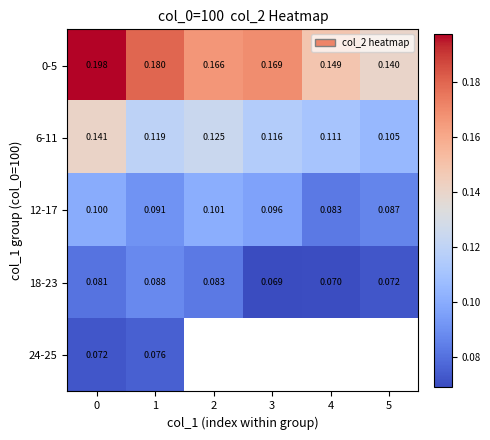

What value does the 18-23 series have at 0?

0.1